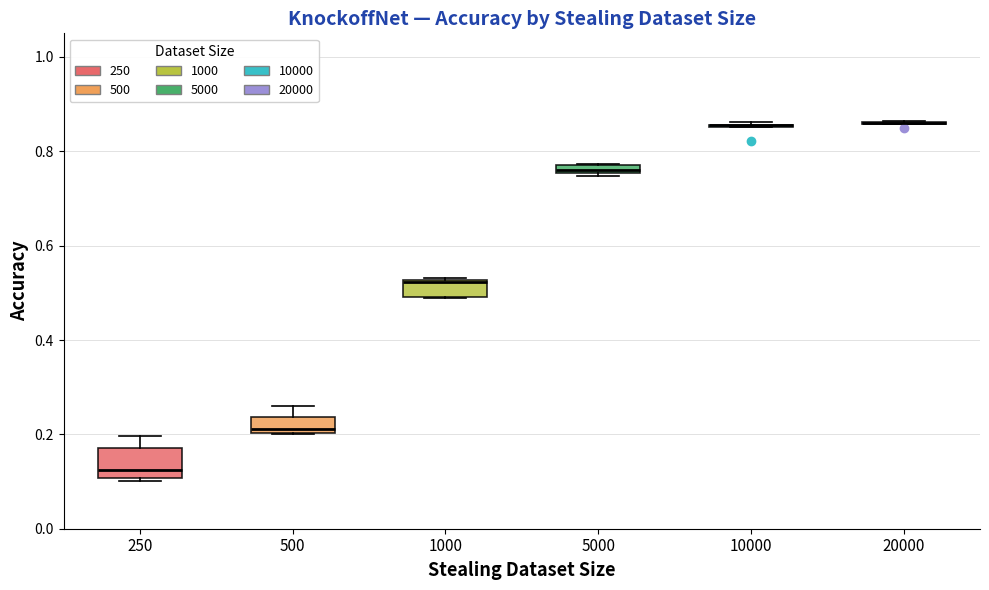

Where is the lower edge of the box at x = 5000 on the y-axis? The values are not printed on the chart, so give them approximately, as read against the axis.

0.76